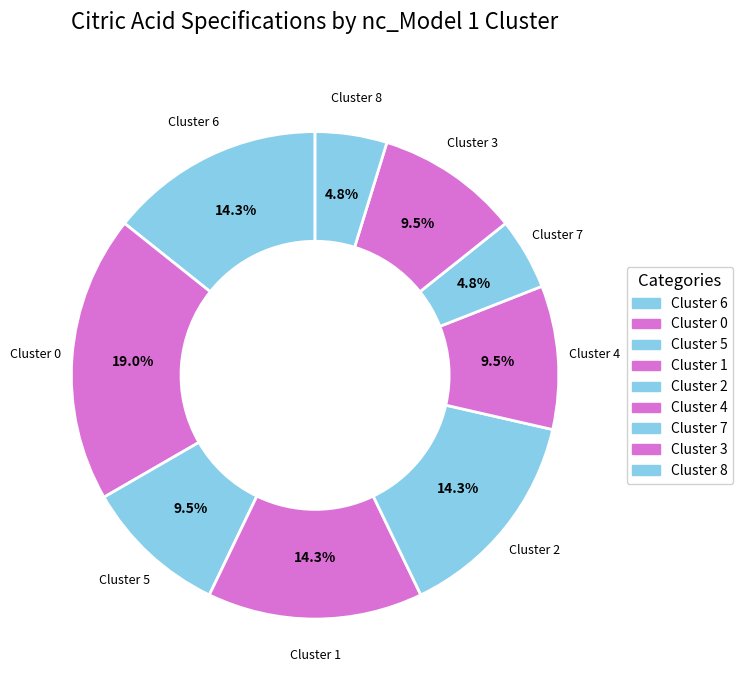

Is Cluster 2 the majority of the pie?

No